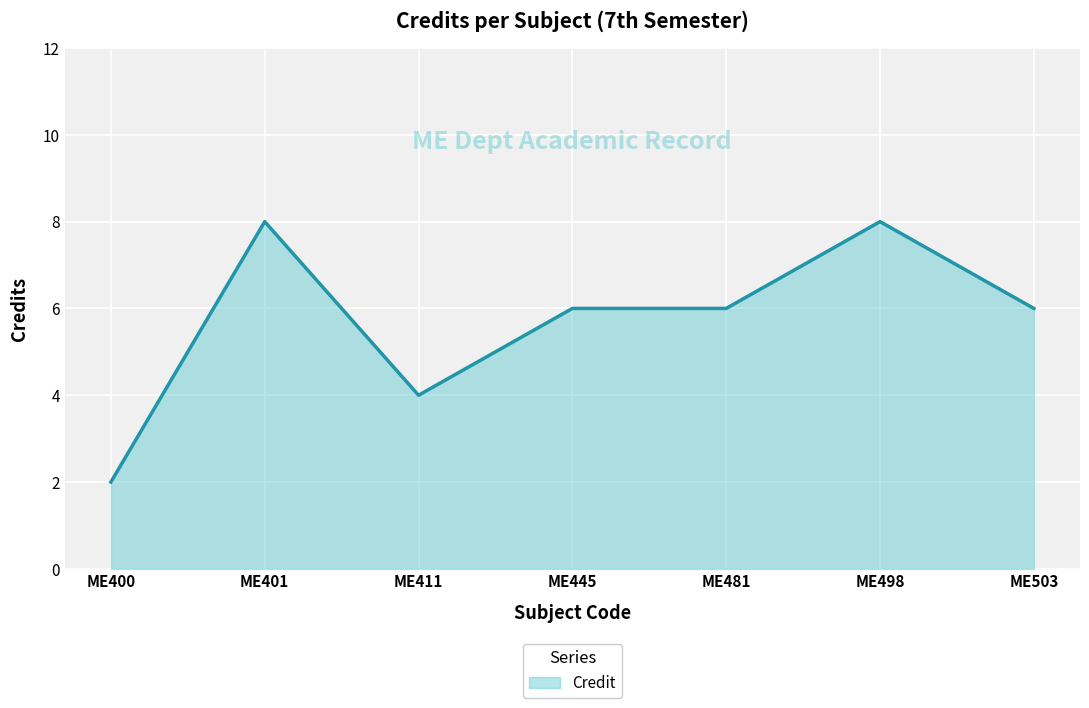

What is the minimum value shown in the chart?

2